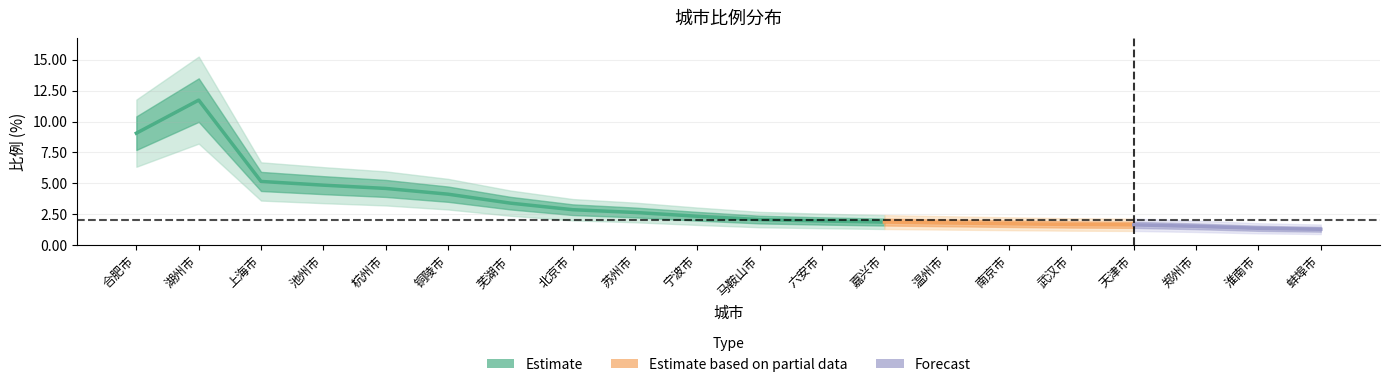

At which label does the data first exceed 2?

合肥市